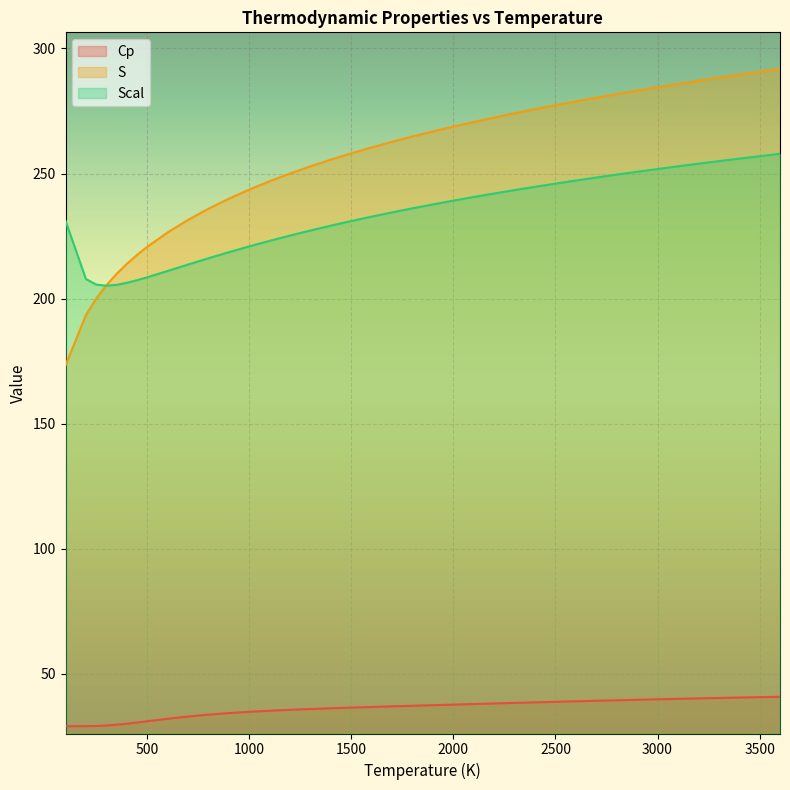

True or false: Scal and Cp cross at least once.

False